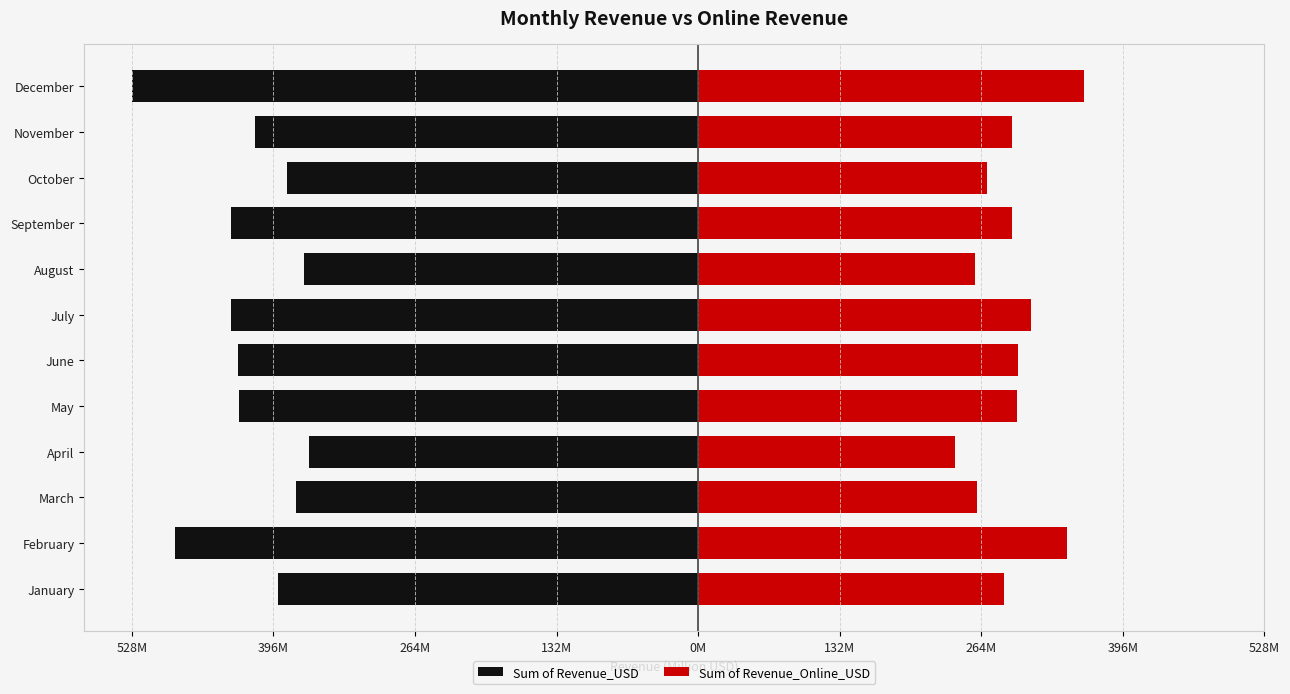

How many values in the Sum of Revenue_USD series exceed -413?

5